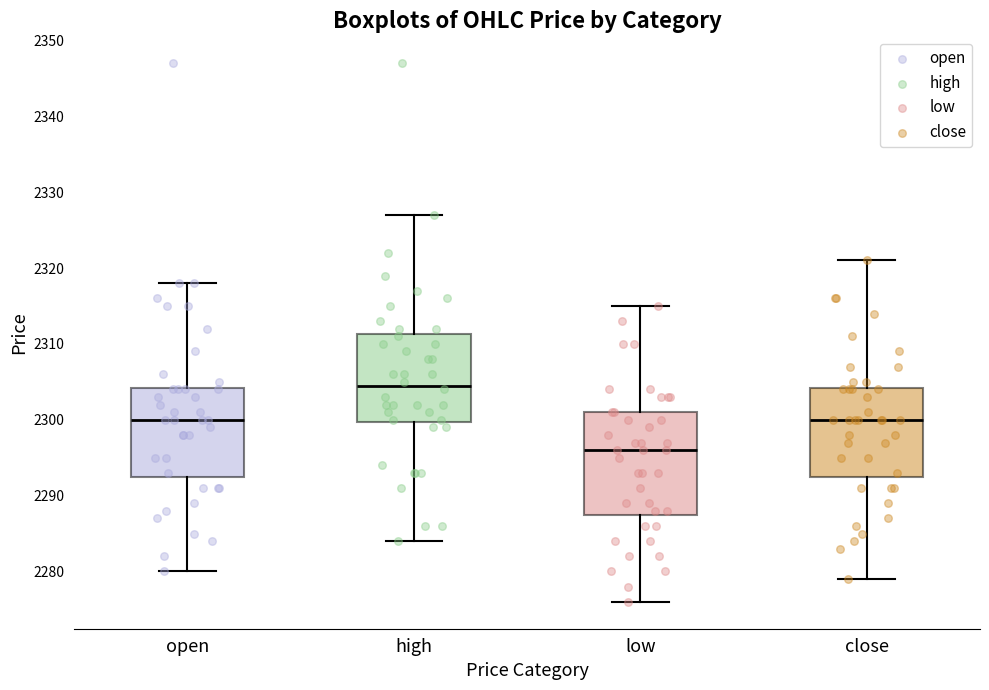

Which box has the lowest median line?

low